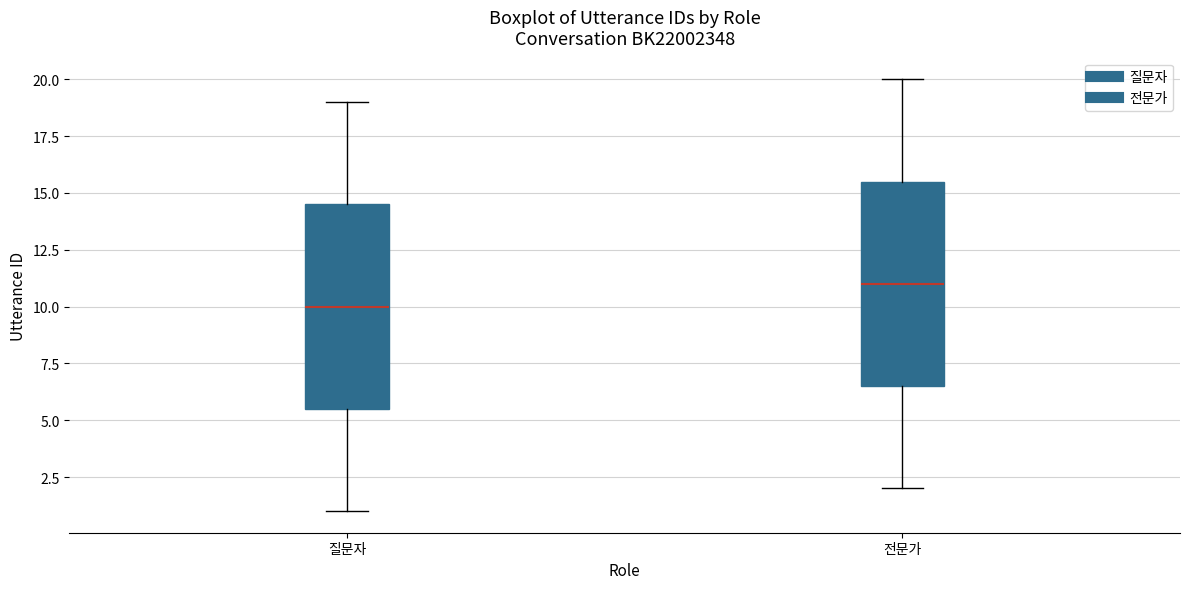

Which box has the highest median line?

전문가